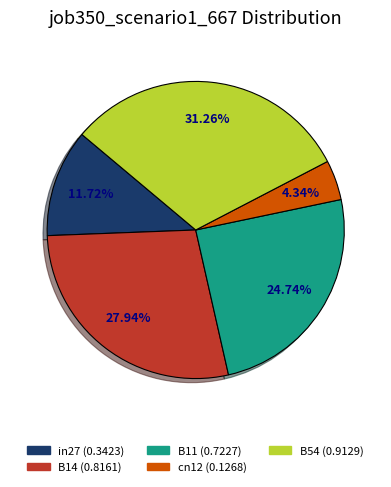

Does B11 account for over 50% of the chart?

No